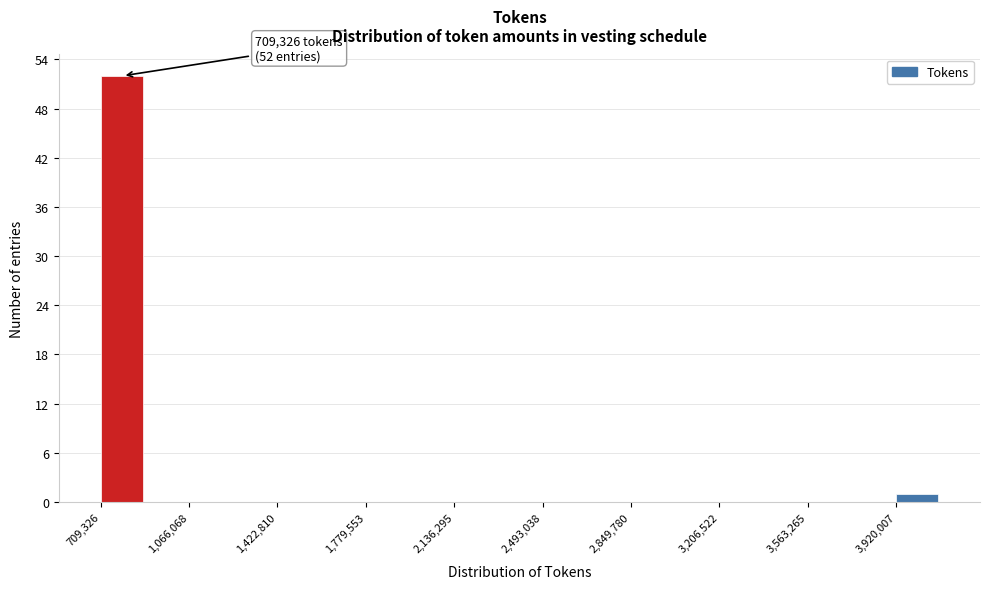

Around what value on the x-axis is the tallest bar? Give the approximate position of its centre, as read against the axis.

800000